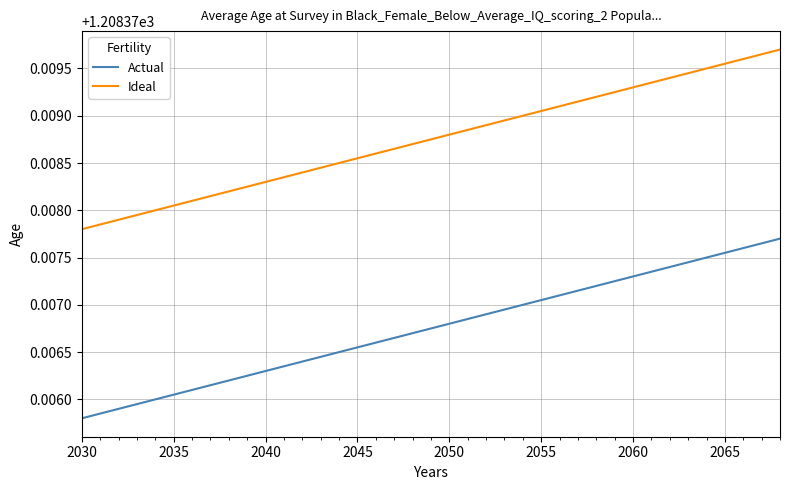

Which series has the largest total across all categories?

Ideal